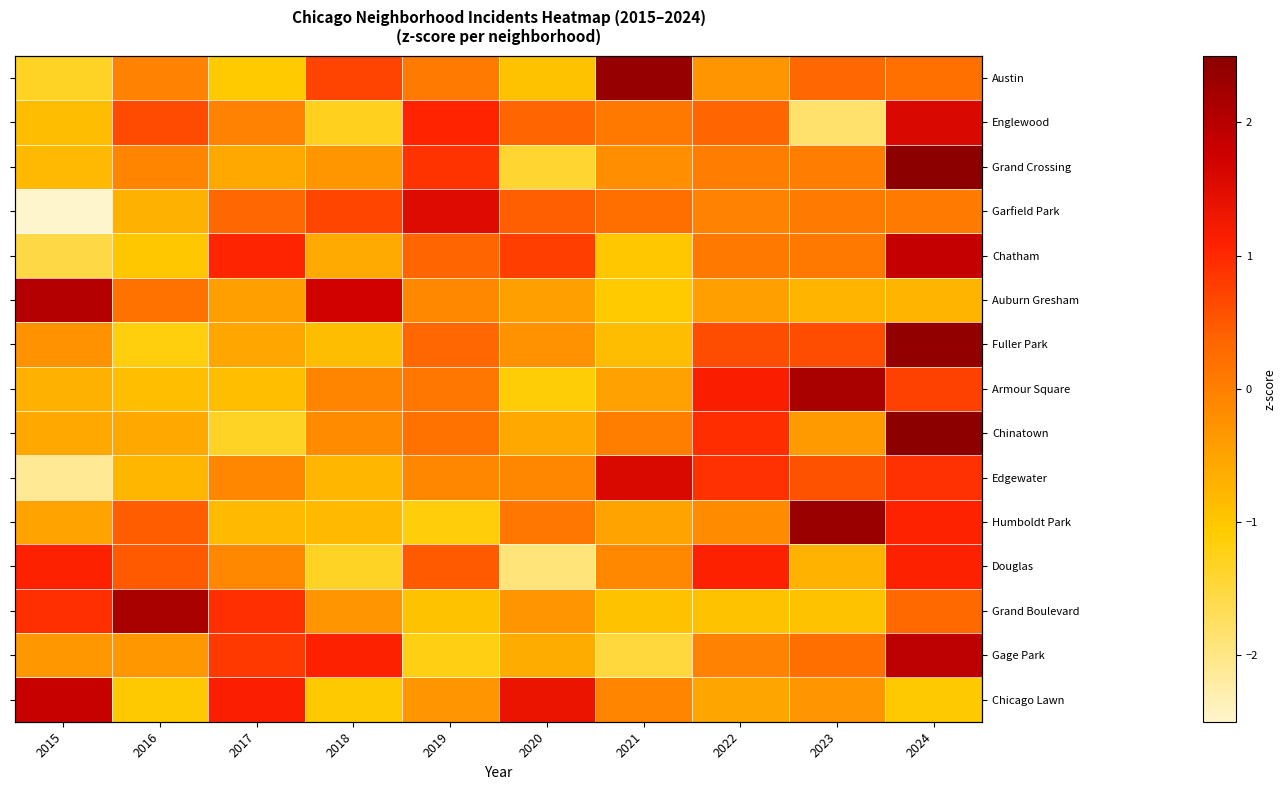

Which category has the lowest value in the Grand Boulevard series?

2019